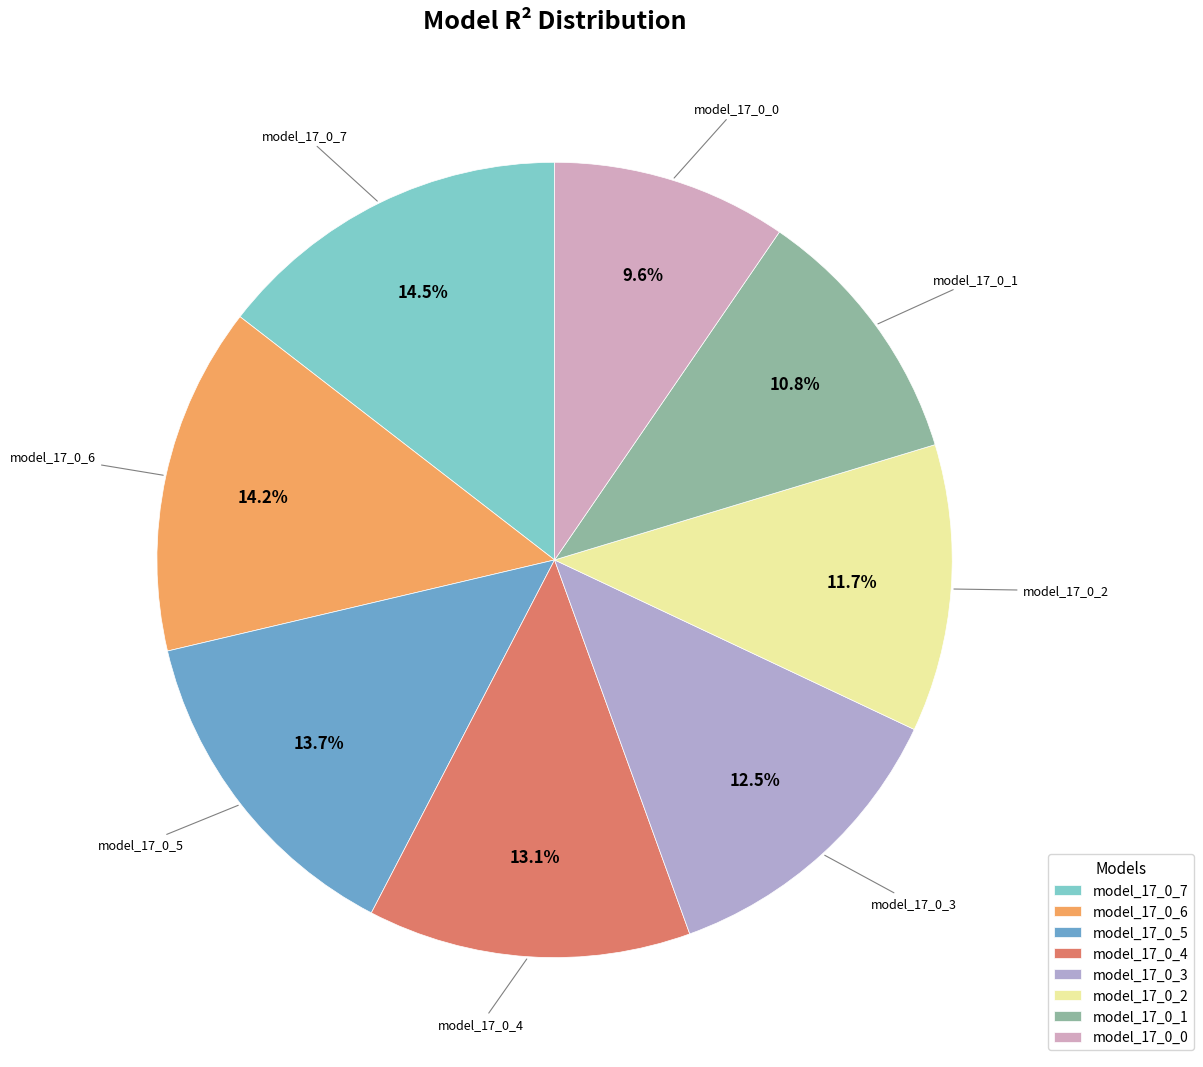

To the nearest percent, what is the combined percentage of model_17_0_1 and model_17_0_0?

20%